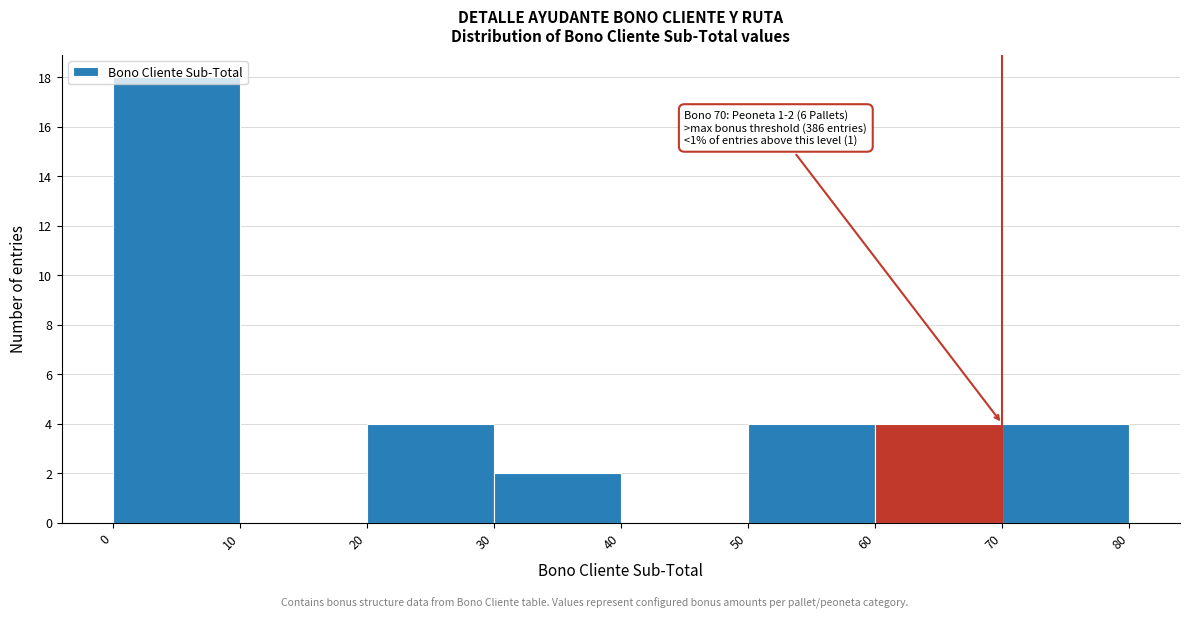

Which range on the x-axis has the tallest bar?

0 to 10